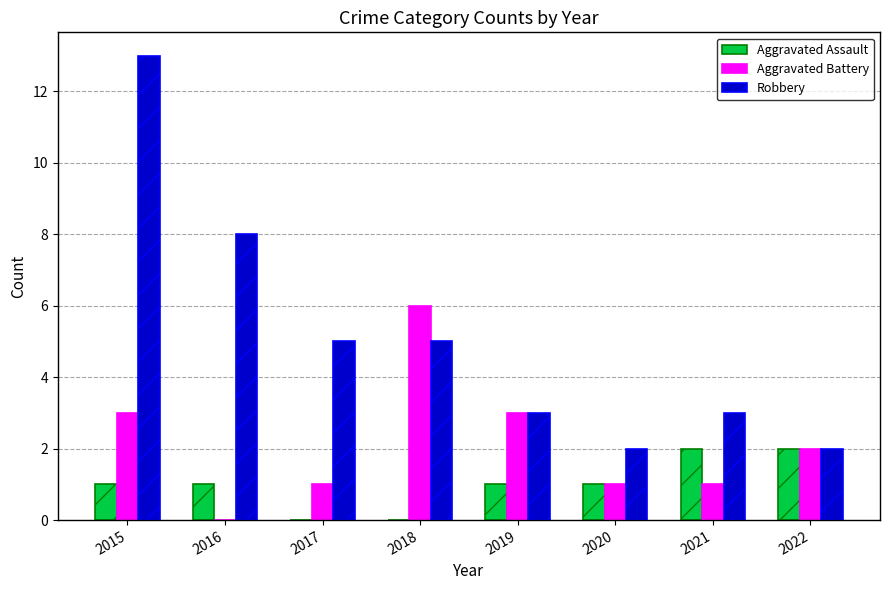

Reading left to right, what are all the values shown in this chart?

Aggravated Assault: 1	1	0	0	1	1	2	2
Aggravated Battery: 3	0	1	6	3	1	1	2
Robbery: 13	8	5	5	3	2	3	2